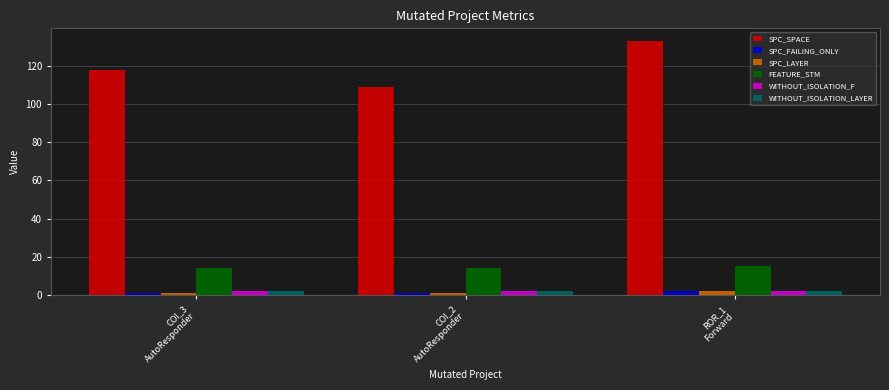

What is the minimum value for FEATURE_STM?

14